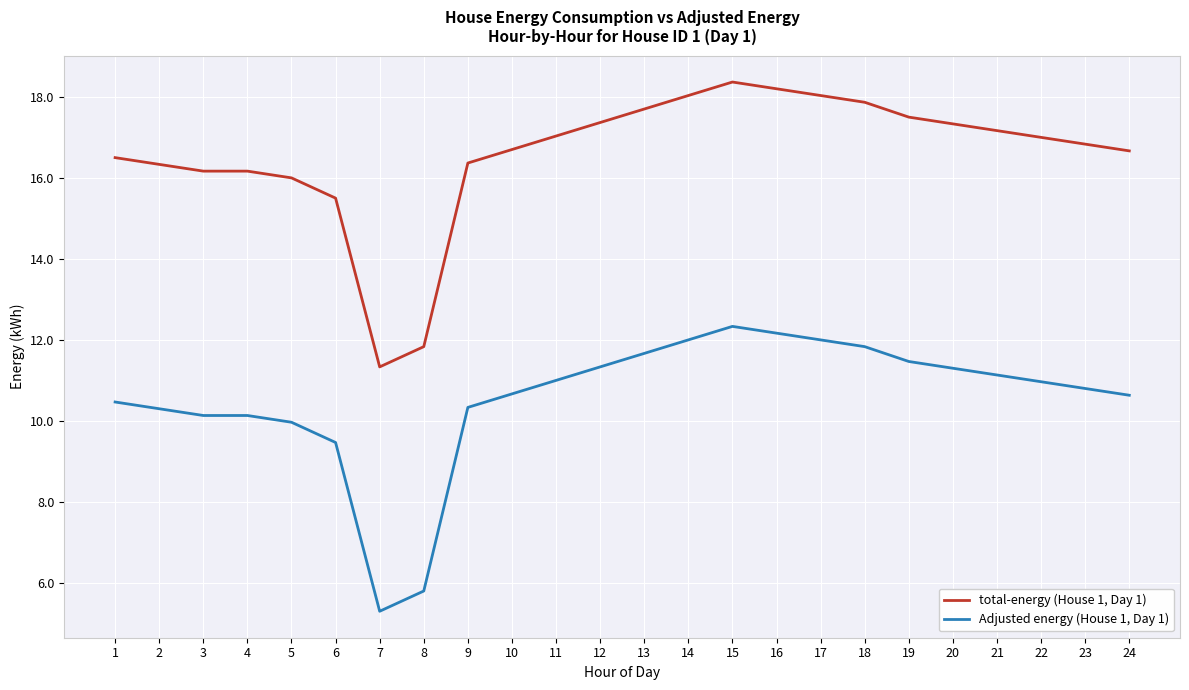

Is it true that Adjusted energy (House 1, Day 1) equals 10.3 at 9?

True